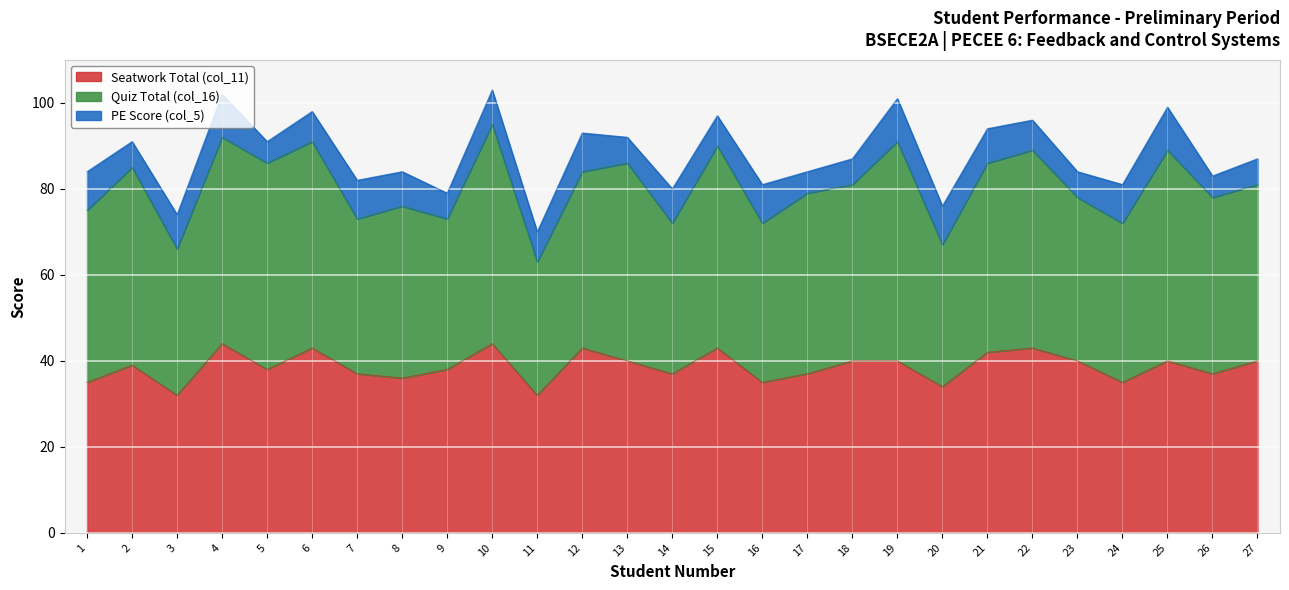

Which series has the largest range (max minus min)?

Quiz Total (col_16)